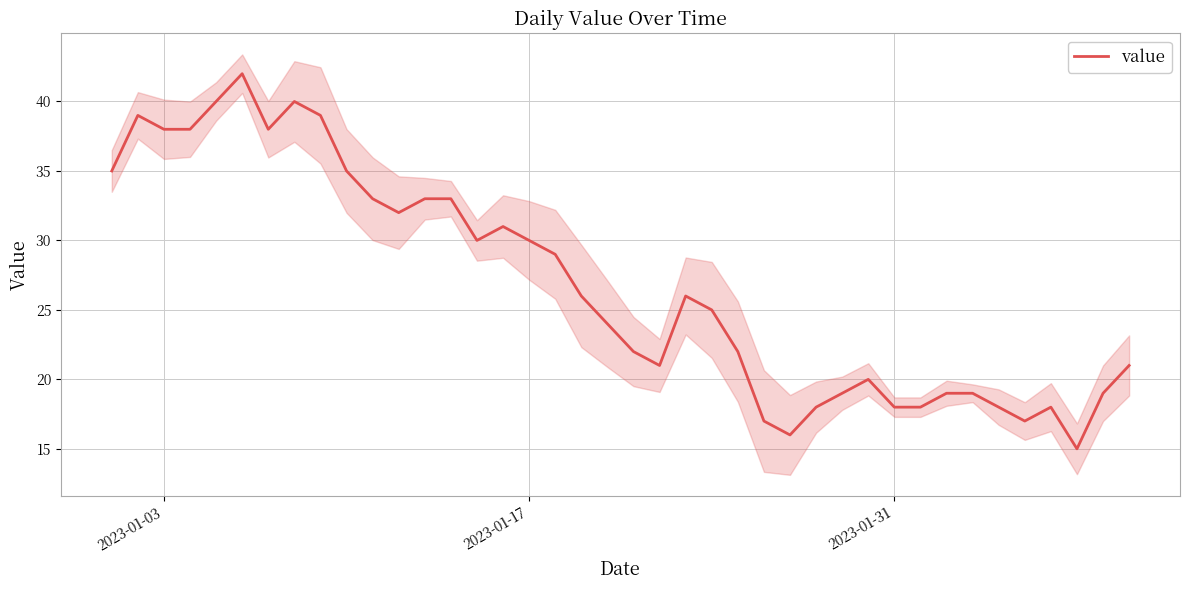

What is the highest value of the value series?

42